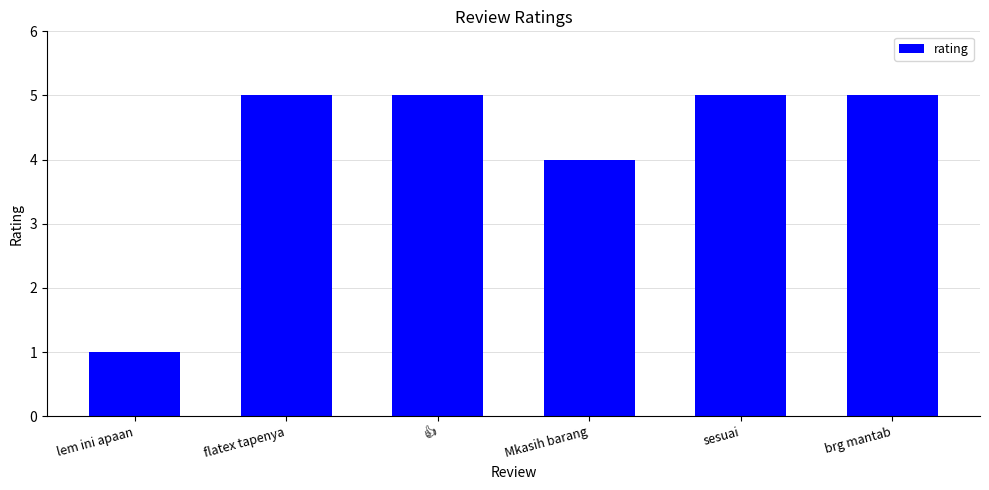

How many distinct data groups are displayed?

1